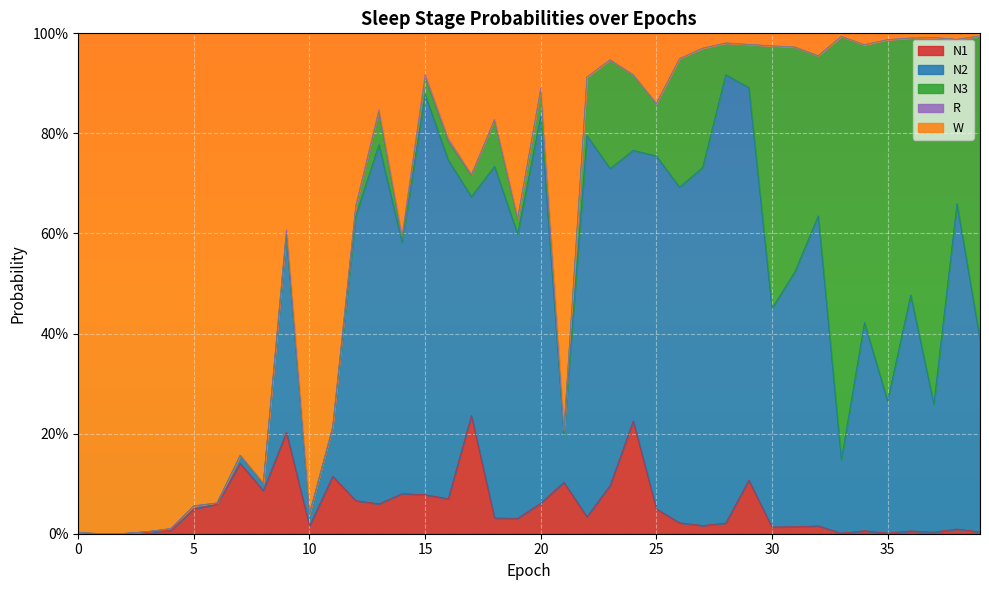

Which category has the lowest value across all series?

1